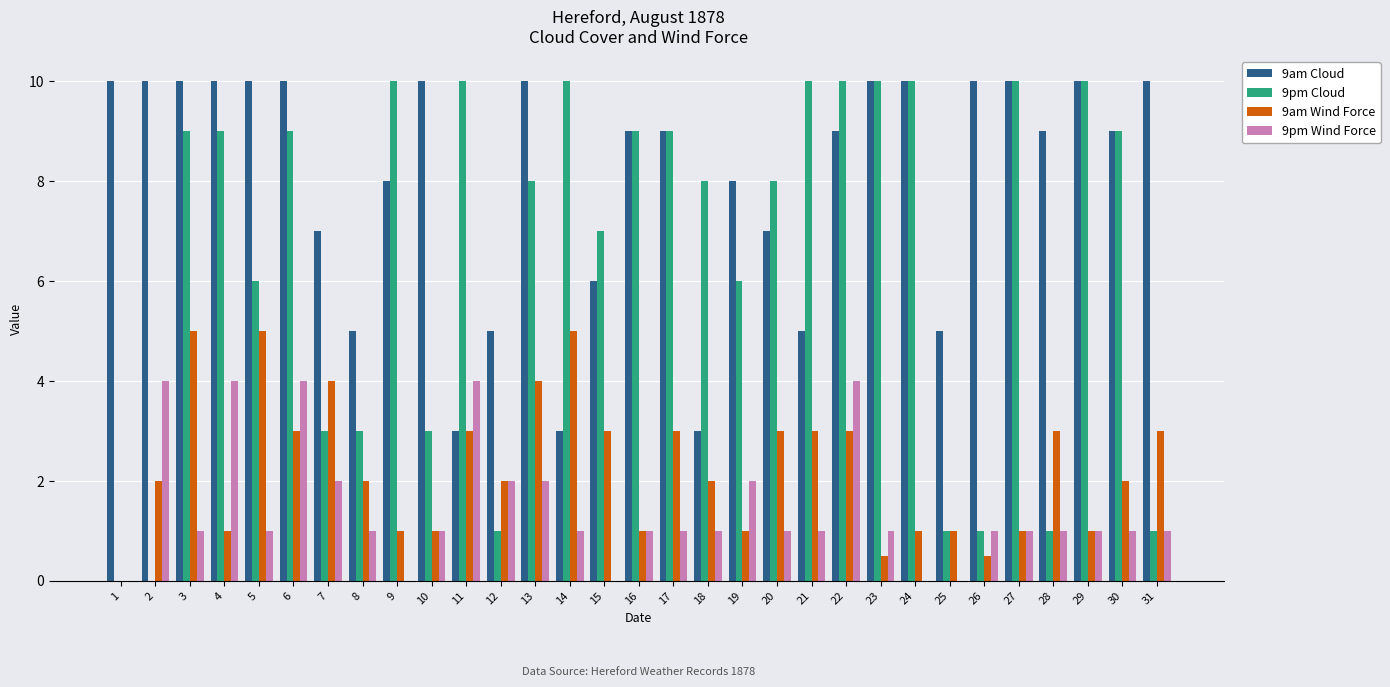

Reading left to right, what are all the values shown in this chart?

9am Cloud: 1=10.0	2=10.0	3=10.0	4=10.0	5=10.0	6=10.0	7=7.0	8=5.0	9=8.0	10=10.0	11=3.0	12=5.0	13=10.0	14=3.0	15=6.0	16=9.0	17=9.0	18=3.0	19=8.0	20=7.0	21=5.0	22=9.0	23=10.0	24=10.0	25=5.0	26=10.0	27=10.0	28=9.0	29=10.0	30=9.0	31=10.0
9pm Cloud: 1=0.0	2=0.0	3=9.0	4=9.0	5=6.0	6=9.0	7=3.0	8=3.0	9=10.0	10=3.0	11=10.0	12=1.0	13=8.0	14=10.0	15=7.0	16=9.0	17=9.0	18=8.0	19=6.0	20=8.0	21=10.0	22=10.0	23=10.0	24=10.0	25=1.0	26=1.0	27=10.0	28=1.0	29=10.0	30=9.0	31=1.0
9am Wind Force: 1=0.0	2=2.0	3=5.0	4=1.0	5=5.0	6=3.0	7=4.0	8=2.0	9=1.0	10=1.0	11=3.0	12=2.0	13=4.0	14=5.0	15=3.0	16=1.0	17=3.0	18=2.0	19=1.0	20=3.0	21=3.0	22=3.0	23=0.5	24=1.0	25=1.0	26=0.5	27=1.0	28=3.0	29=1.0	30=2.0	31=3.0
9pm Wind Force: 1=0.0	2=4.0	3=1.0	4=4.0	5=1.0	6=4.0	7=2.0	8=1.0	9=0.0	10=1.0	11=4.0	12=2.0	13=2.0	14=1.0	15=0.0	16=1.0	17=1.0	18=1.0	19=2.0	20=1.0	21=1.0	22=4.0	23=1.0	24=0.0	25=0.0	26=1.0	27=1.0	28=1.0	29=1.0	30=1.0	31=1.0